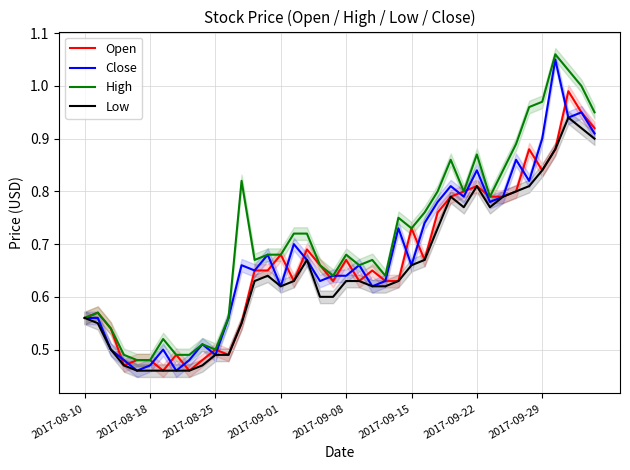

At 27, list the series in order from largest to smallest.

High, Close, Open, Low